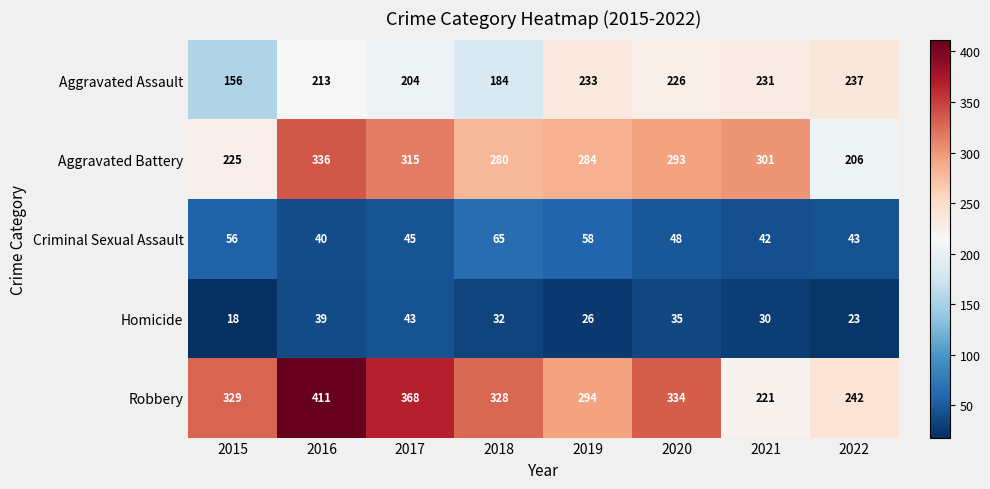

Is it true that Aggravated Assault equals 237 at 2022?

True